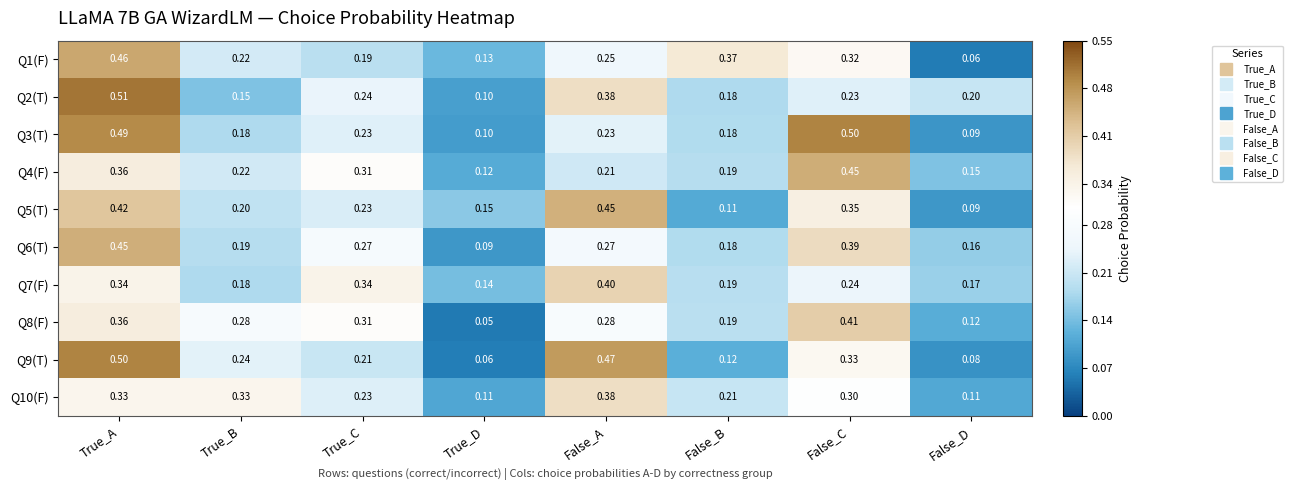

Which category has the highest value in the Q8(F) series?

False_C